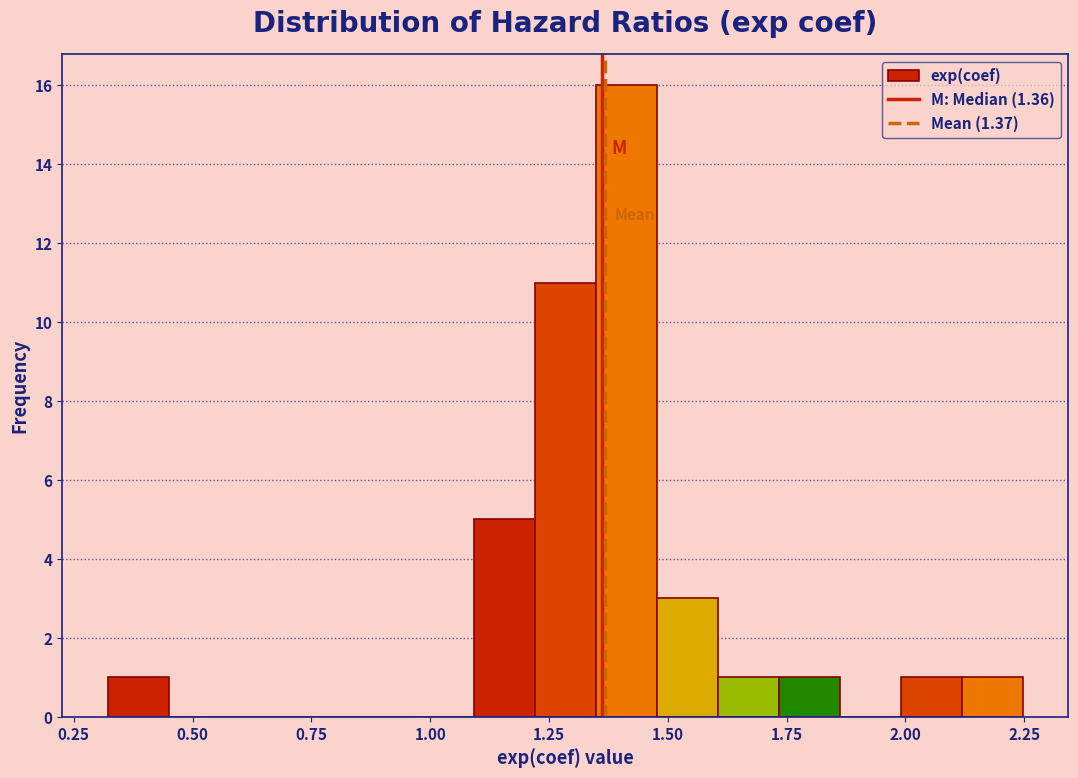

Read against the x-axis, roughly where is the centre of the tallest bar?

1.40